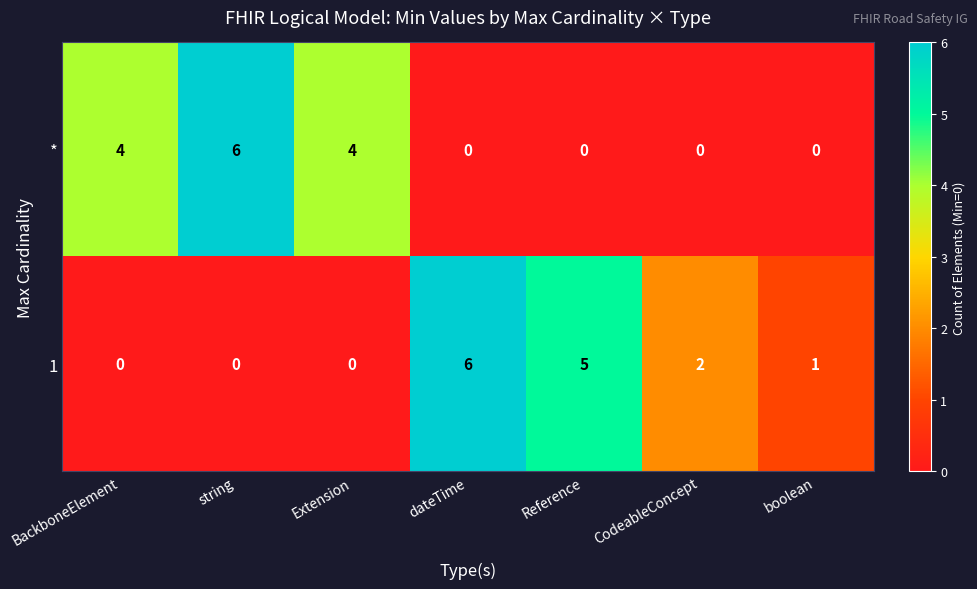

At which label is 1 closest to 3?

CodeableConcept